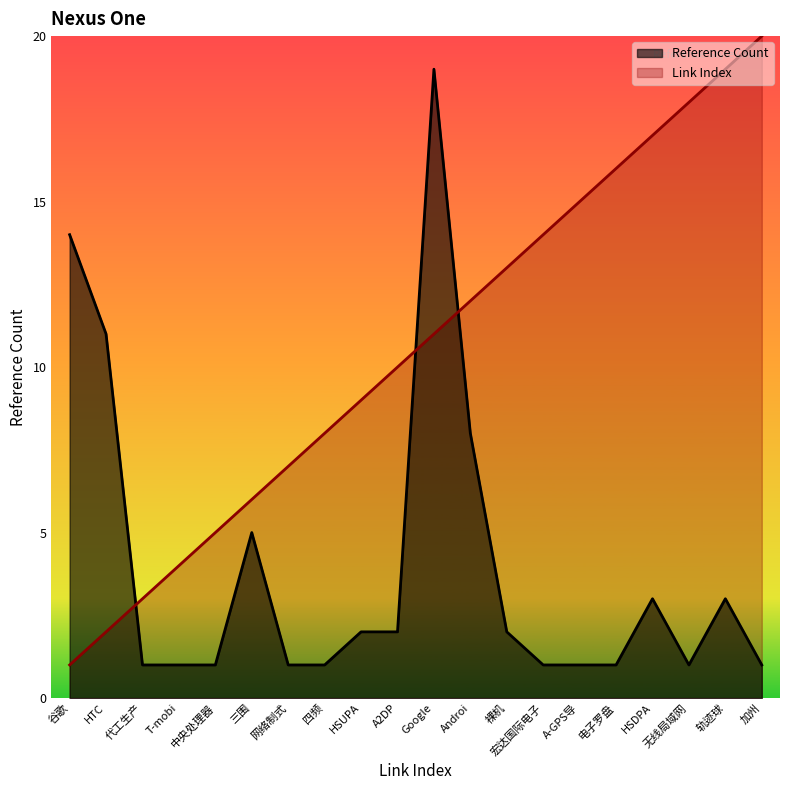

Which series ends up on top after the final intersection of Reference Count and Link Index?

Link Index